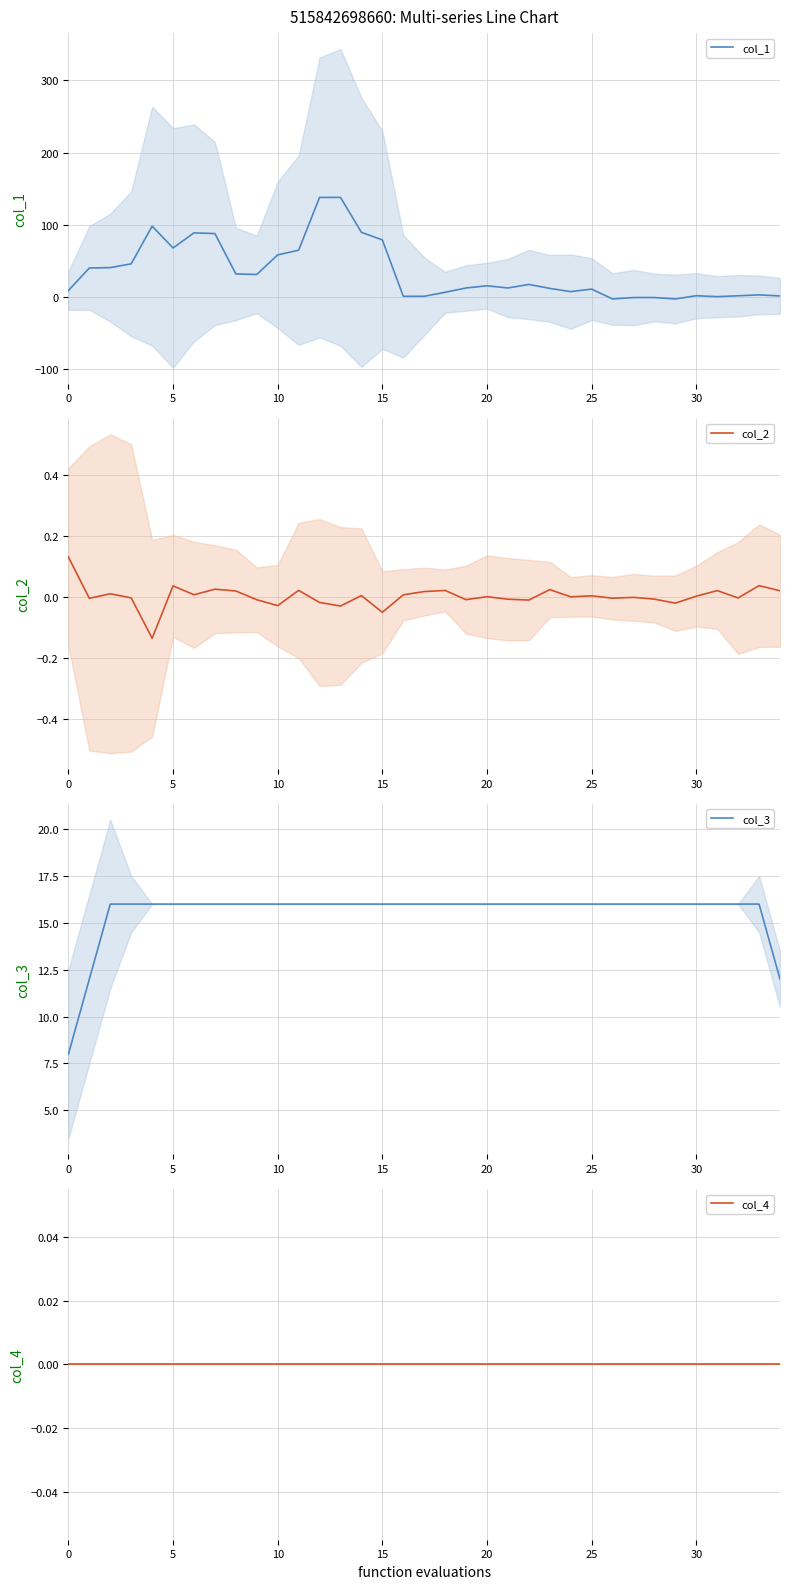

At how many categories does at least one series exceed 35?

13